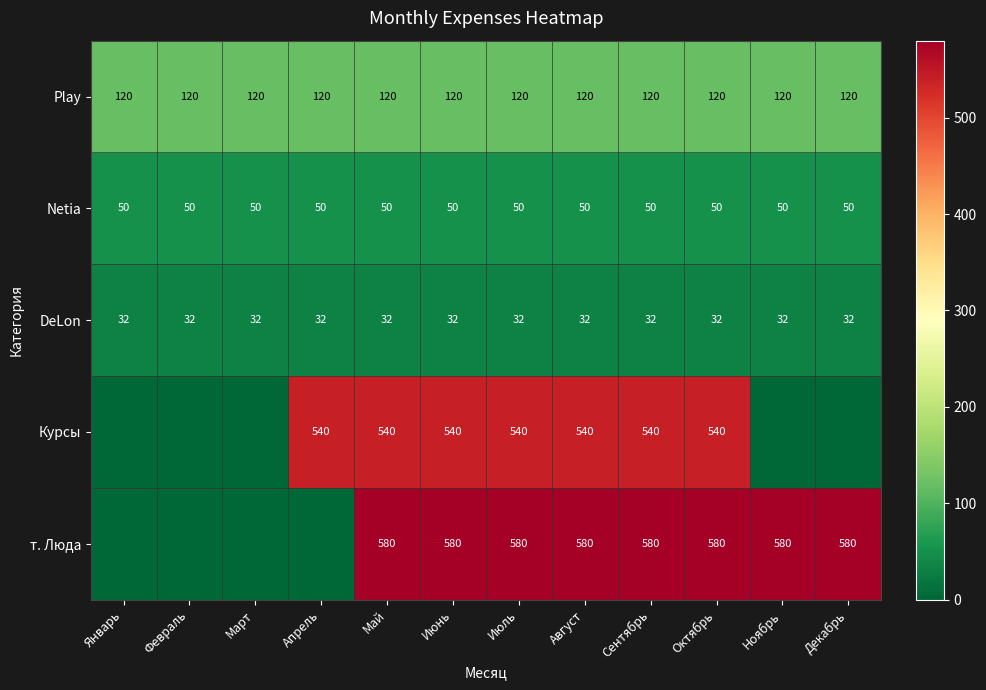

At Июнь, list the series in order from smallest to largest.

DeLon, Netia, Play, Курсы, т. Люда